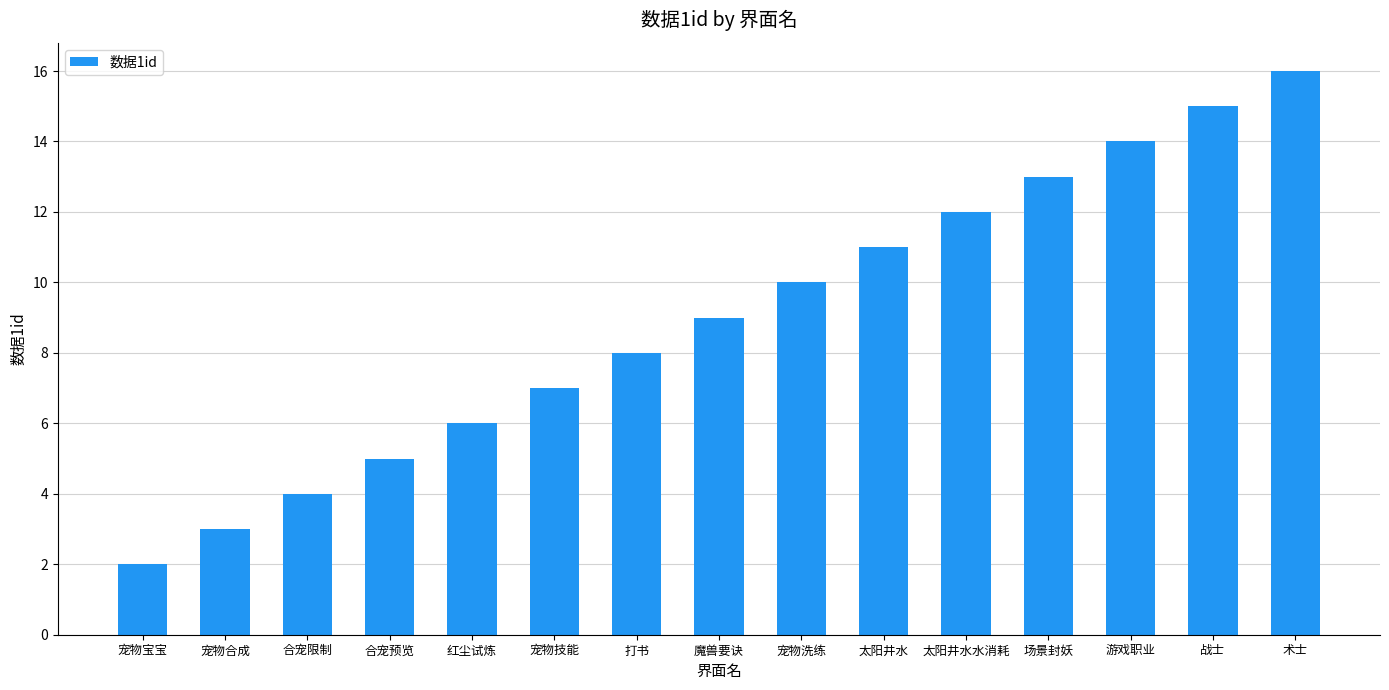

What is the greatest value displayed?

16